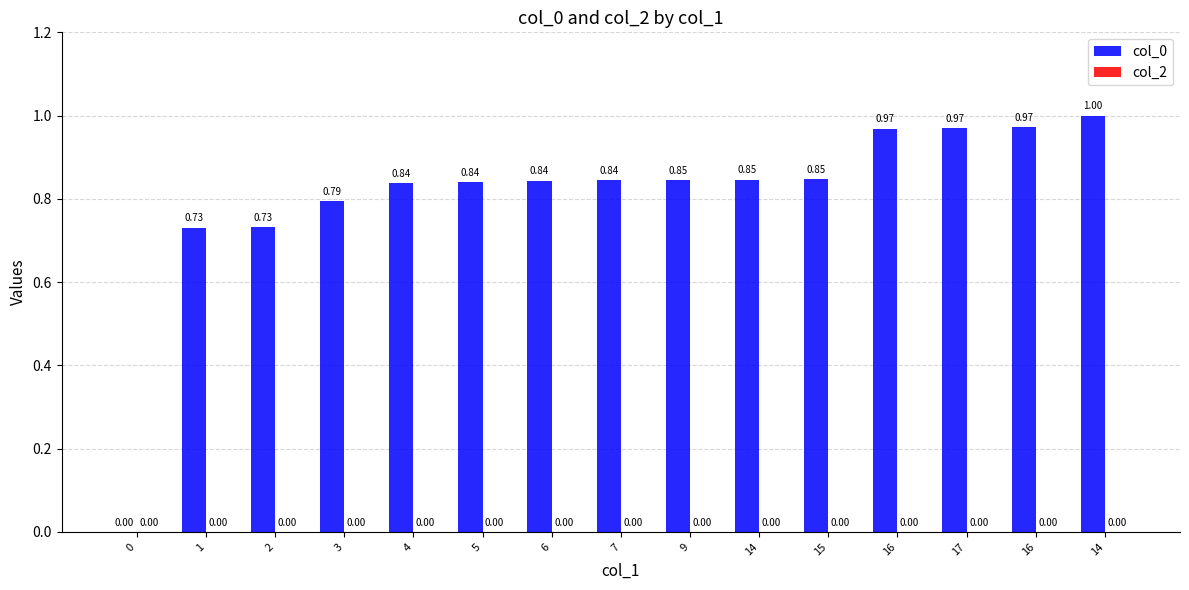

Reading left to right, what are all the values shown in this chart?

col_0: 0.0	0.7	0.7	0.8	0.8	0.8	0.8	0.8	0.8	0.8	0.8	1.0	1.0	1.0	1.0
col_2: 0.0	0.0	0.0	0.0	0.0	0.0	0.0	0.0	0.0	0.0	0.0	0.0	0.0	0.0	0.0